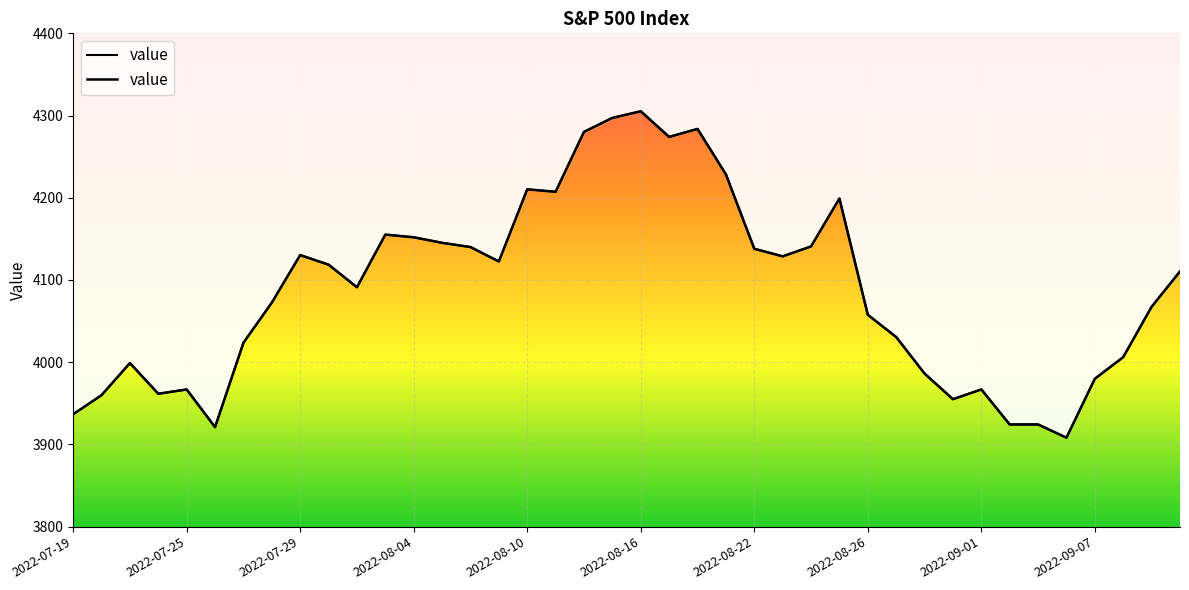

What is the difference between the second highest and minimum values?

389.0